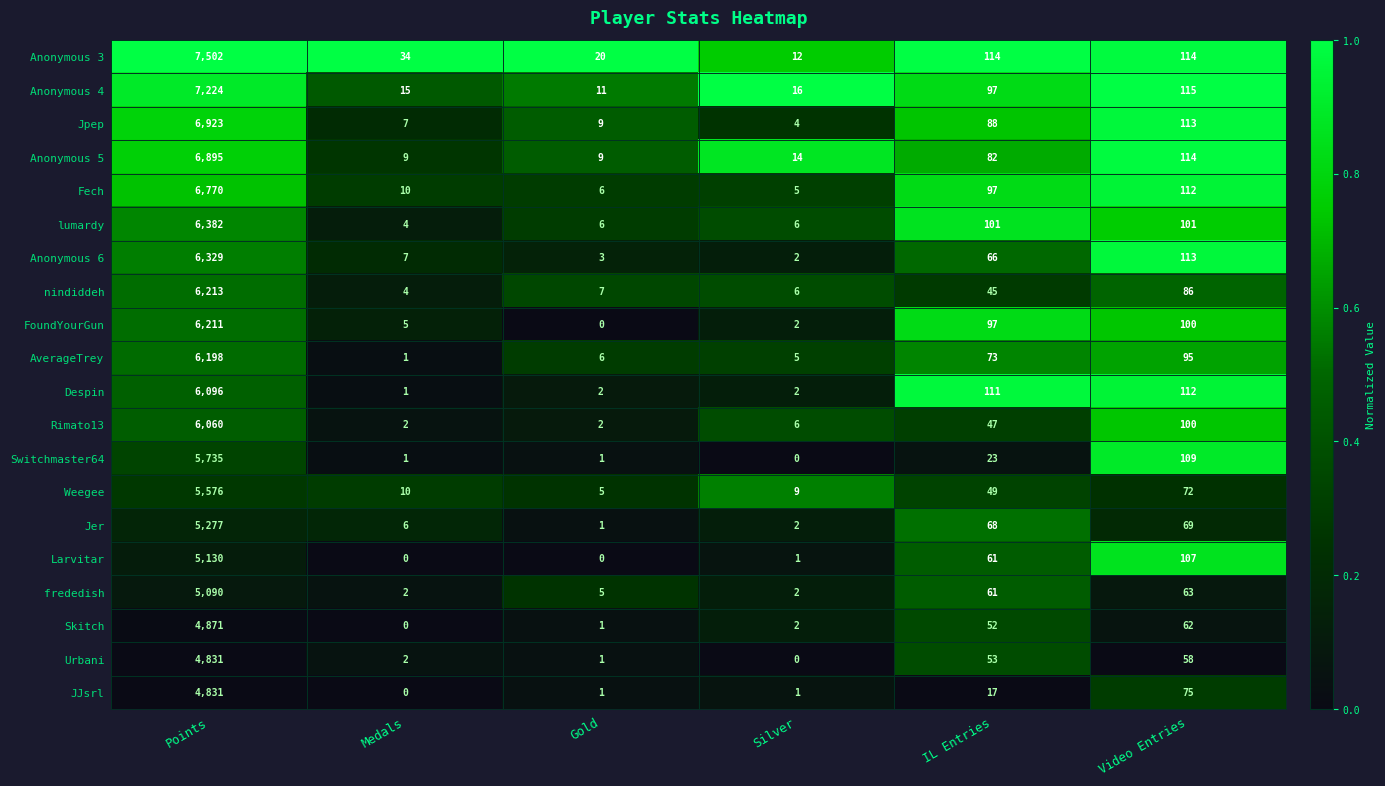

What is the difference between the maximum and second lowest values in the Despin series?

6094